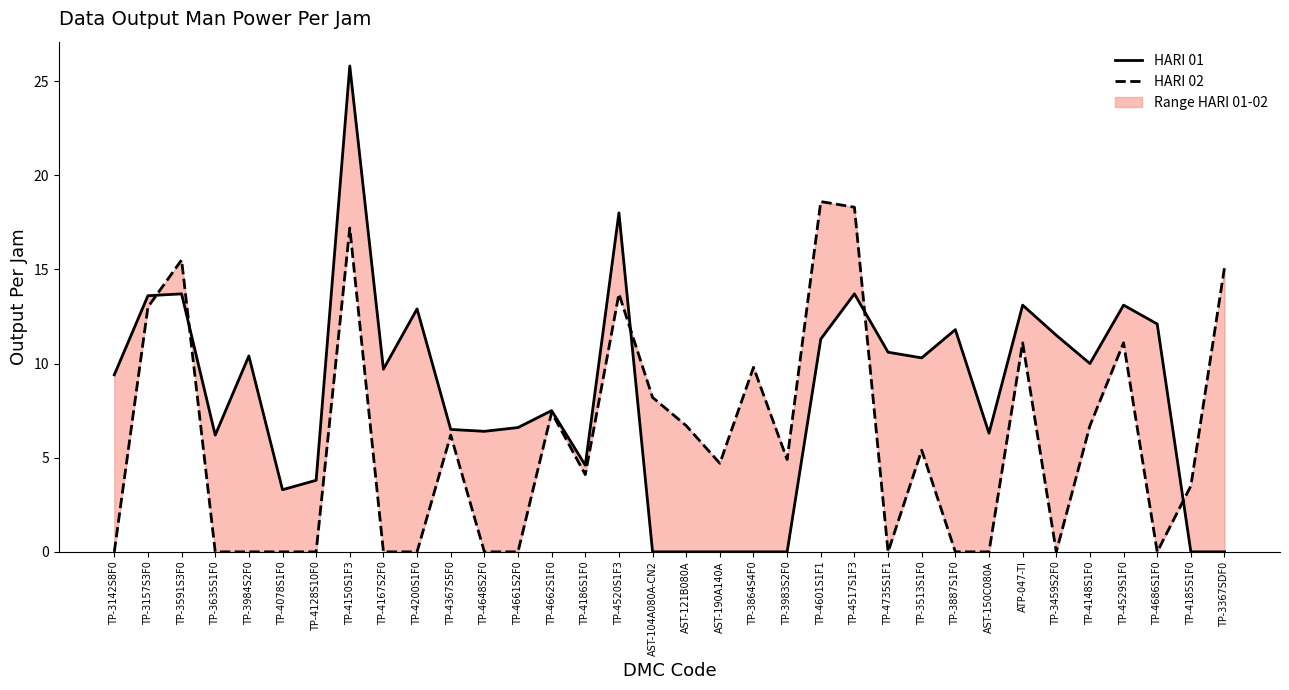

What position from the right is TP-3864S4F0?

15